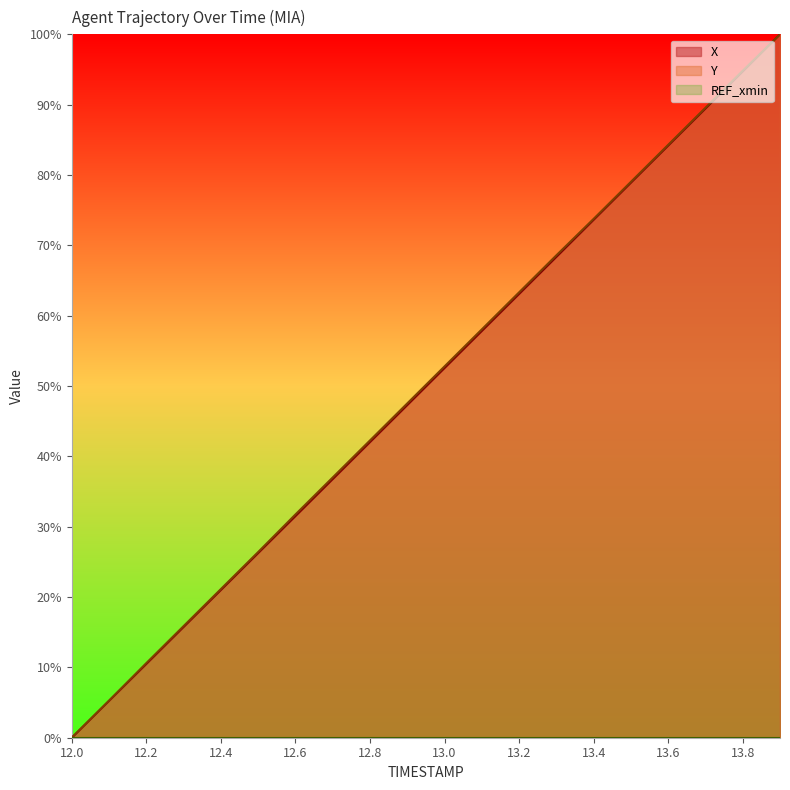

Which series has the widest spread of values?

X